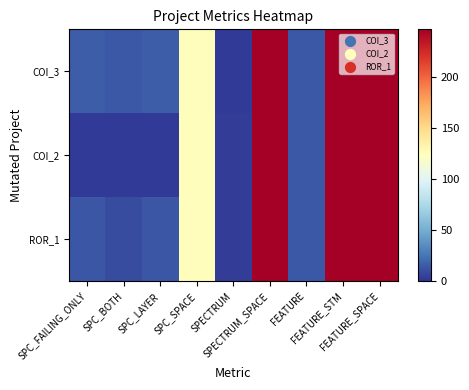

Reading left to right, list all the values displayed in this chart.

COI_3: SPC_FAILING_ONLY=16	SPC_BOTH=14	SPC_LAYER=16	SPC_SPACE=125	SPECTRUM=2	SPECTRUM_SPACE=247	FEATURE=14	FEATURE_STM=247	FEATURE_SPACE=247
COI_2: SPC_FAILING_ONLY=2	SPC_BOTH=2	SPC_LAYER=2	SPC_SPACE=125	SPECTRUM=3	SPECTRUM_SPACE=247	FEATURE=14	FEATURE_STM=247	FEATURE_SPACE=247
ROR_1: SPC_FAILING_ONLY=13	SPC_BOTH=9	SPC_LAYER=13	SPC_SPACE=125	SPECTRUM=3	SPECTRUM_SPACE=247	FEATURE=14	FEATURE_STM=247	FEATURE_SPACE=247